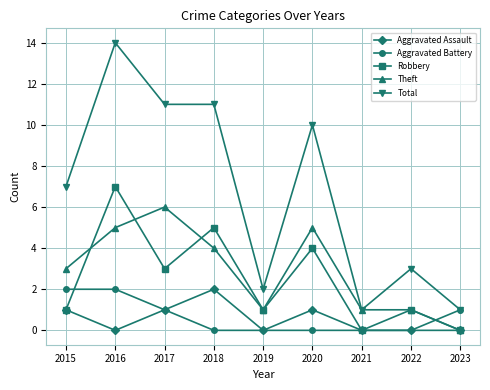

At how many categories does at least one series exceed 4?

5